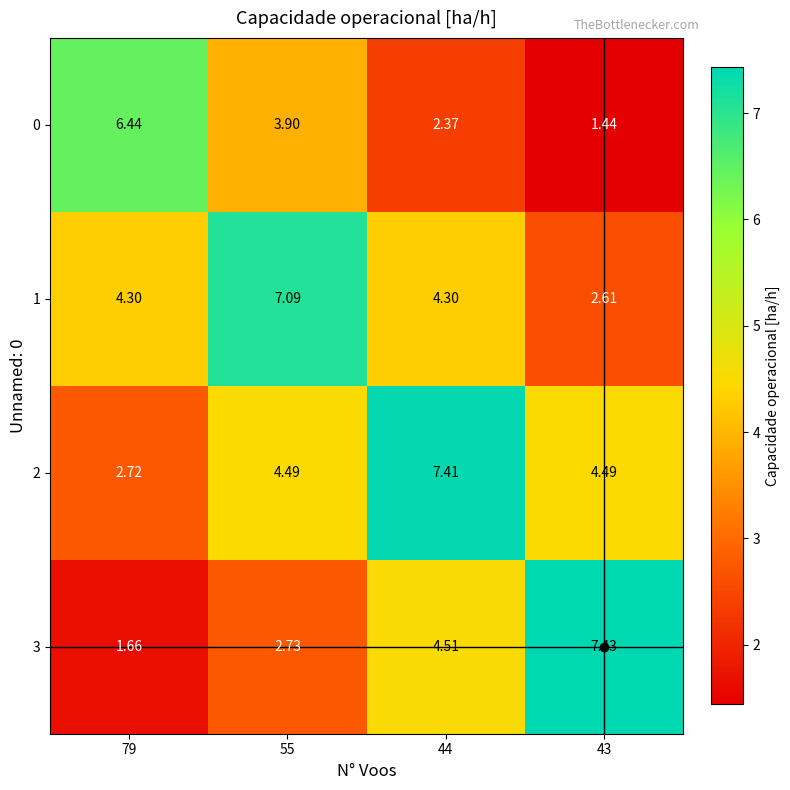

List the series in order of their peak value, lowest first.

0, 1, 2, 3